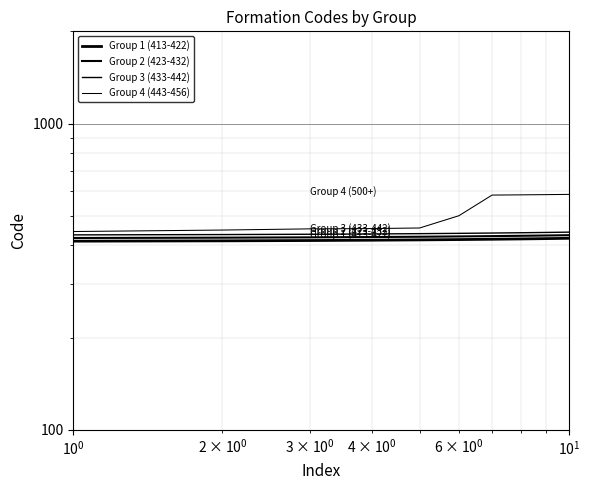

The Group 3 (433-442) series shows 434 at $\mathdefault{10^{0}}$. True or false?

True